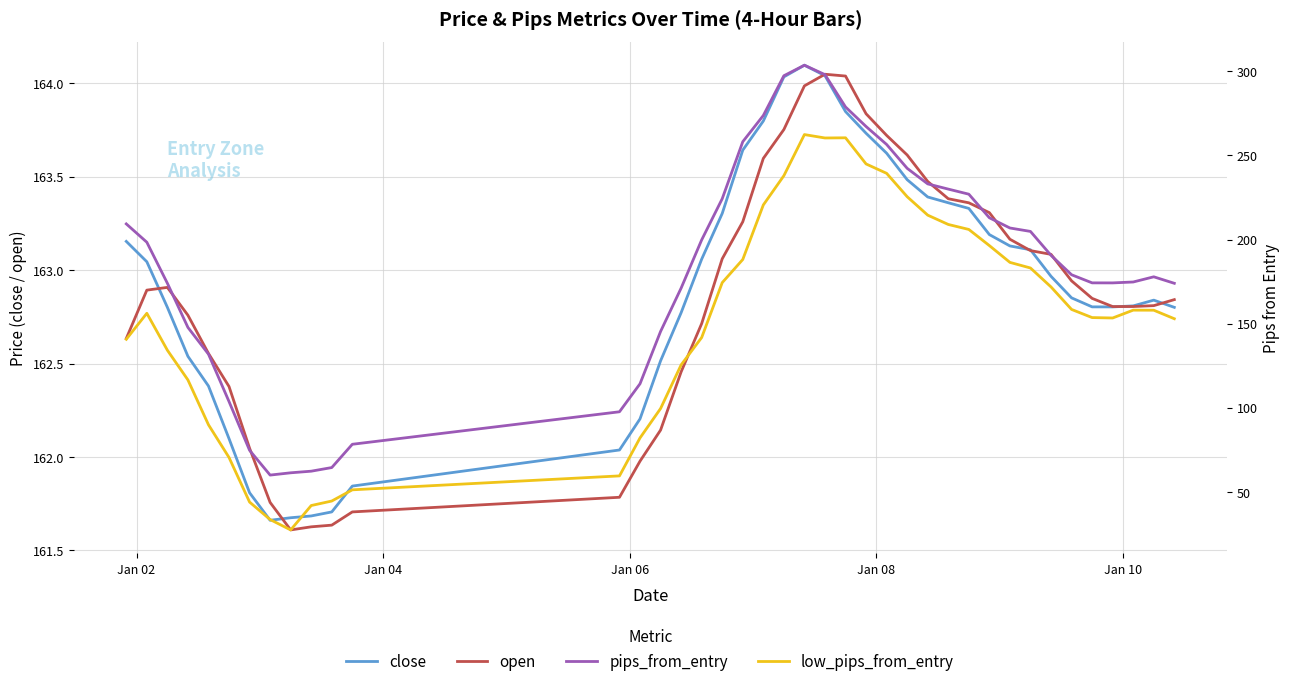

Reading left to right, transcribe all the data shown in this chart.

close: 163.2	163.0	162.8	162.5	162.4	162.1	161.8	161.7	161.7	161.7	161.7	161.8	162.0	162.2	162.5	162.8	163.1	163.3	163.6	163.8	164.0	164.1	164.0	163.8	163.7	163.6	163.5	163.4	163.4	163.3	163.2	163.1	163.1	163.0	162.9	162.8	162.8	162.8	162.8	162.8
open: 162.6	162.9	162.9	162.8	162.6	162.4	162.0	161.8	161.6	161.6	161.6	161.7	161.8	162.0	162.1	162.5	162.7	163.1	163.3	163.6	163.8	164.0	164.0	164.0	163.8	163.7	163.6	163.5	163.4	163.4	163.3	163.2	163.1	163.1	162.9	162.8	162.8	162.8	162.8	162.8
pips_from_entry: 209.3	198.4	174.0	147.8	131.9	103.7	74.7	60.0	61.3	62.3	64.4	78.3	97.6	114.3	145.3	171.1	199.8	224.3	258.2	273.8	297.4	303.6	298.0	278.8	267.2	256.5	242.3	233.1	230.0	227.0	212.9	206.9	204.8	190.6	179.1	174.2	174.2	174.8	177.8	174.0
low_pips_from_entry: 140.7	156.1	134.2	116.5	89.9	70.4	43.9	33.5	27.4	41.9	44.5	51.2	59.5	82.1	99.5	125.5	141.7	174.4	188.1	220.6	238.0	262.4	260.4	260.5	244.9	239.4	225.5	214.5	209.0	206.0	196.4	186.4	183.1	171.8	158.4	153.6	153.4	158.0	158.0	152.9